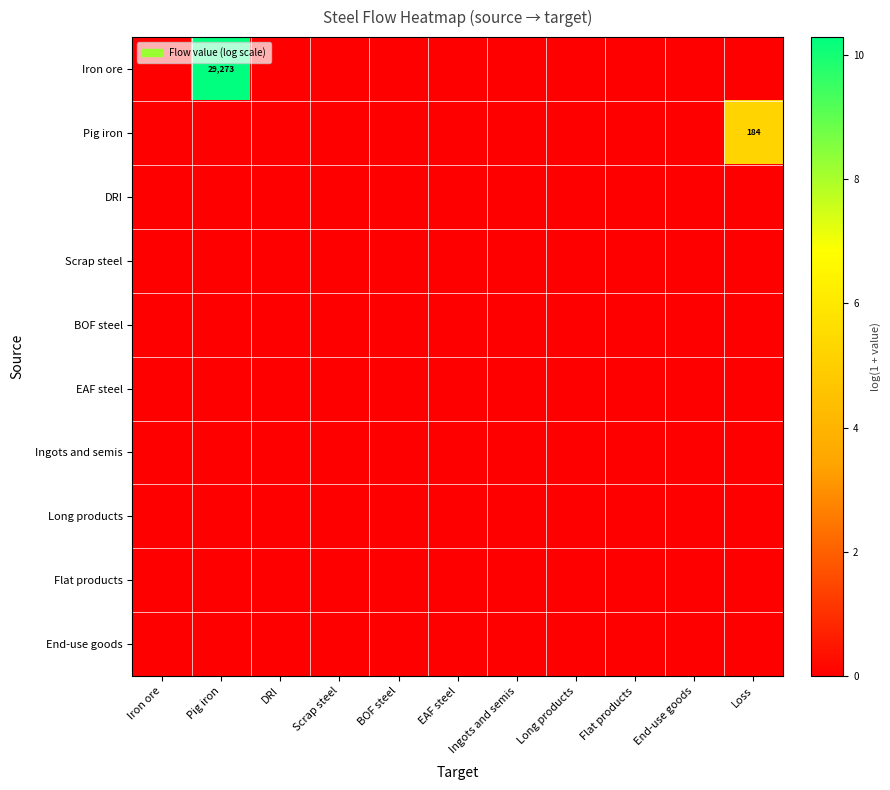

What is the maximum value shown in the chart?

10.3